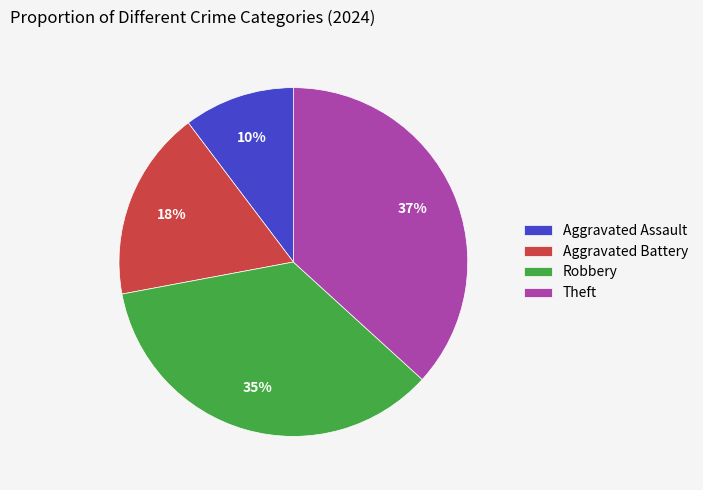

To the nearest percent, what is the average slice percentage?

25%